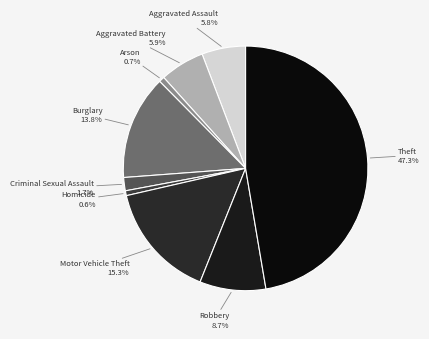

What is the largest slice in the pie chart?

Theft